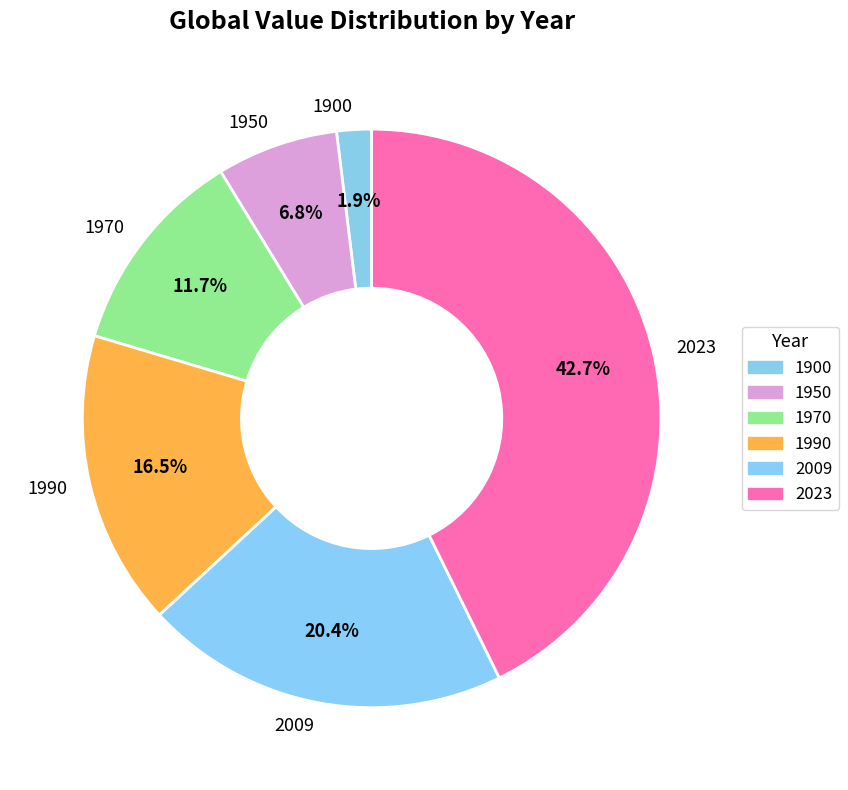

What percentage is NOT represented by 1950?

93.2%